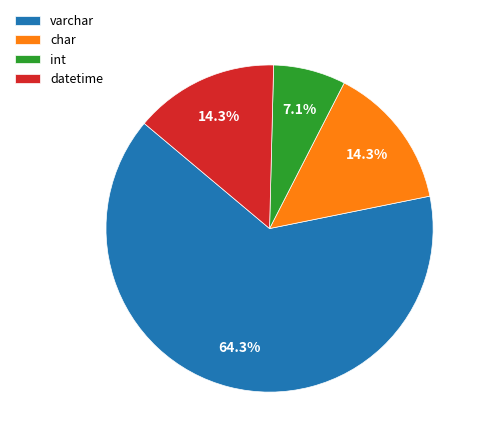

How many slices are in this pie chart?

4